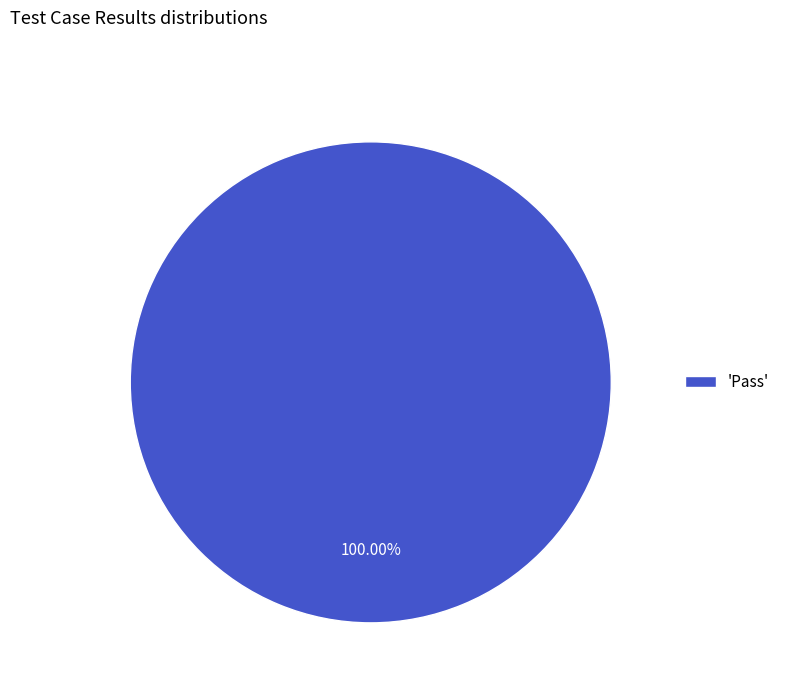

Does any single category account for the majority?

Yes